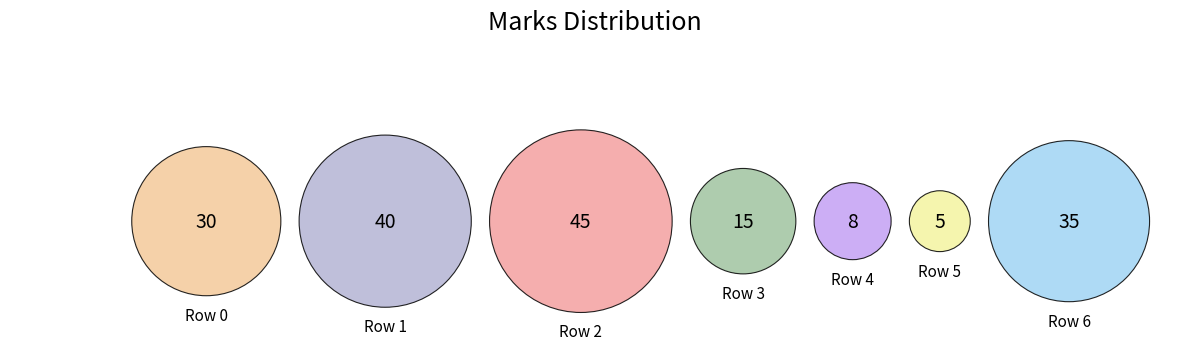

Count the number of slices in the pie.

7